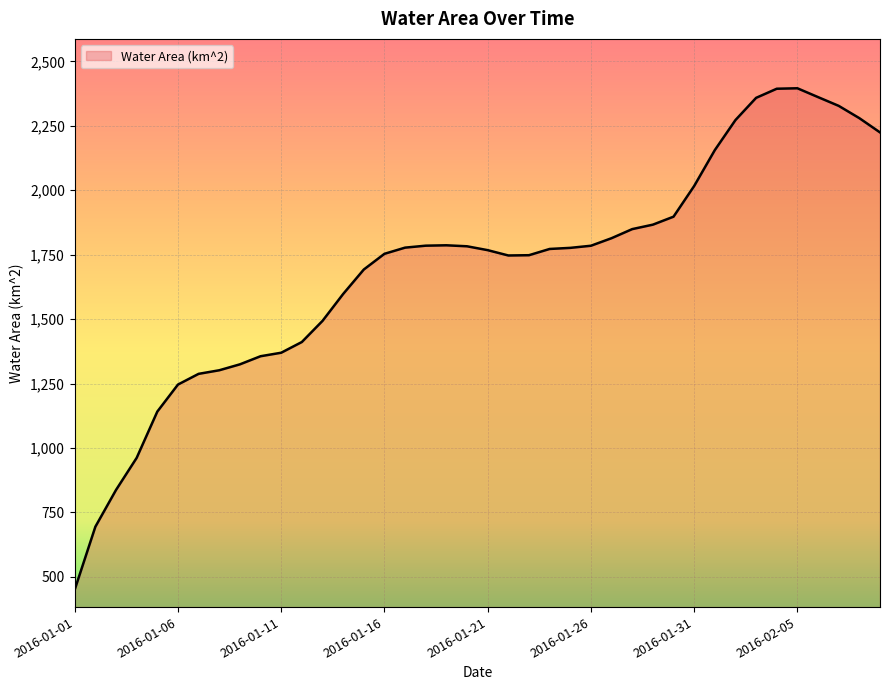

What is the maximum value shown in the chart?

2395.9